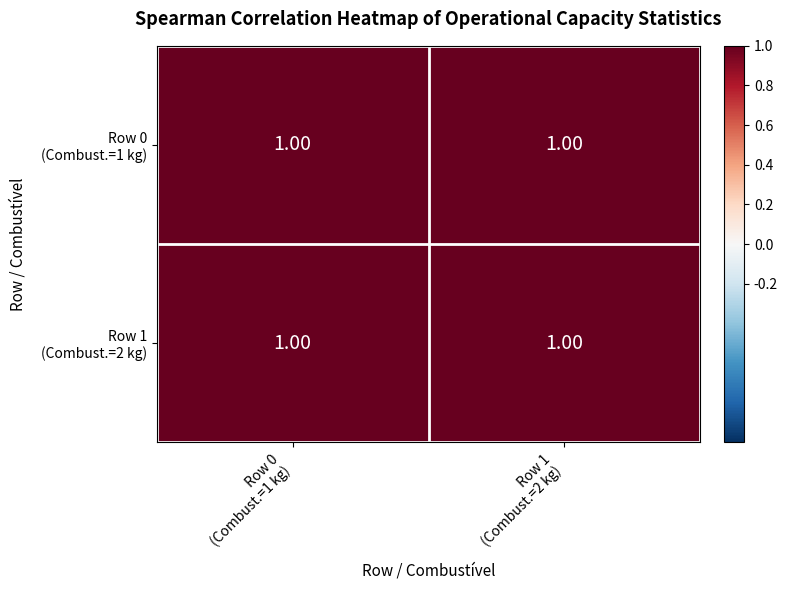

Which series has the largest total across all categories?

Row 0 (Combust.=1 kg)